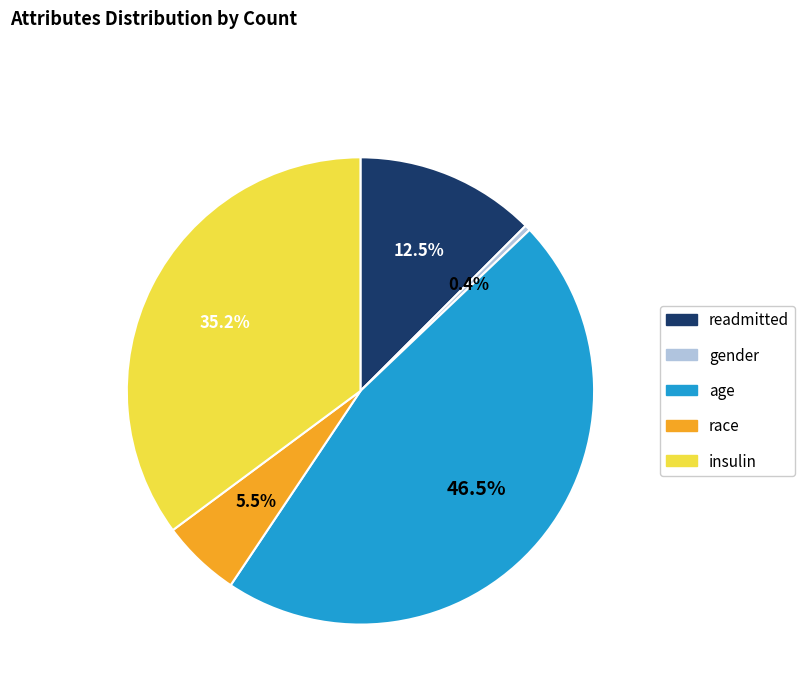

Which has a higher value, gender or age?

age